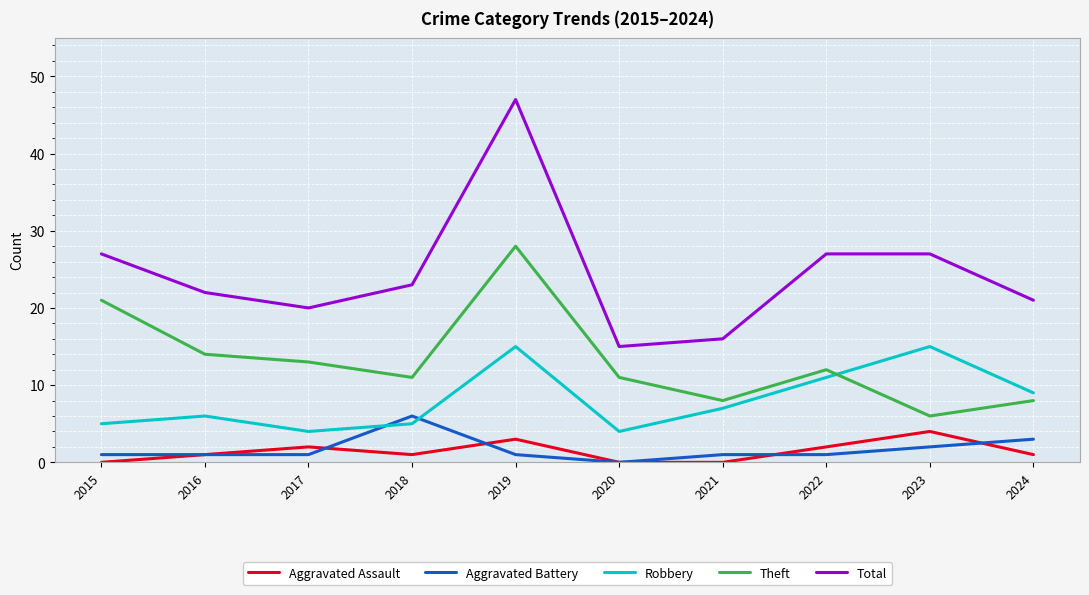

What is the difference between the maximum and second lowest values in the Robbery series?

11